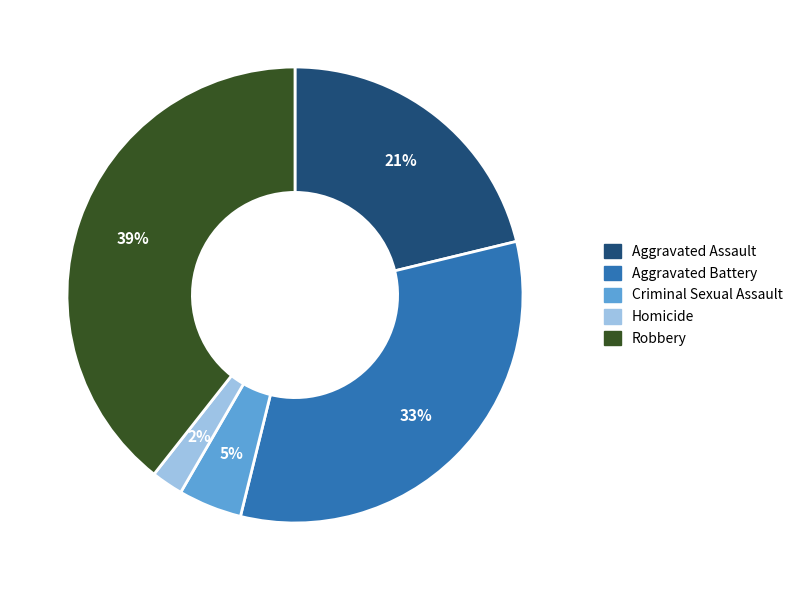

Count the number of slices in the pie.

5